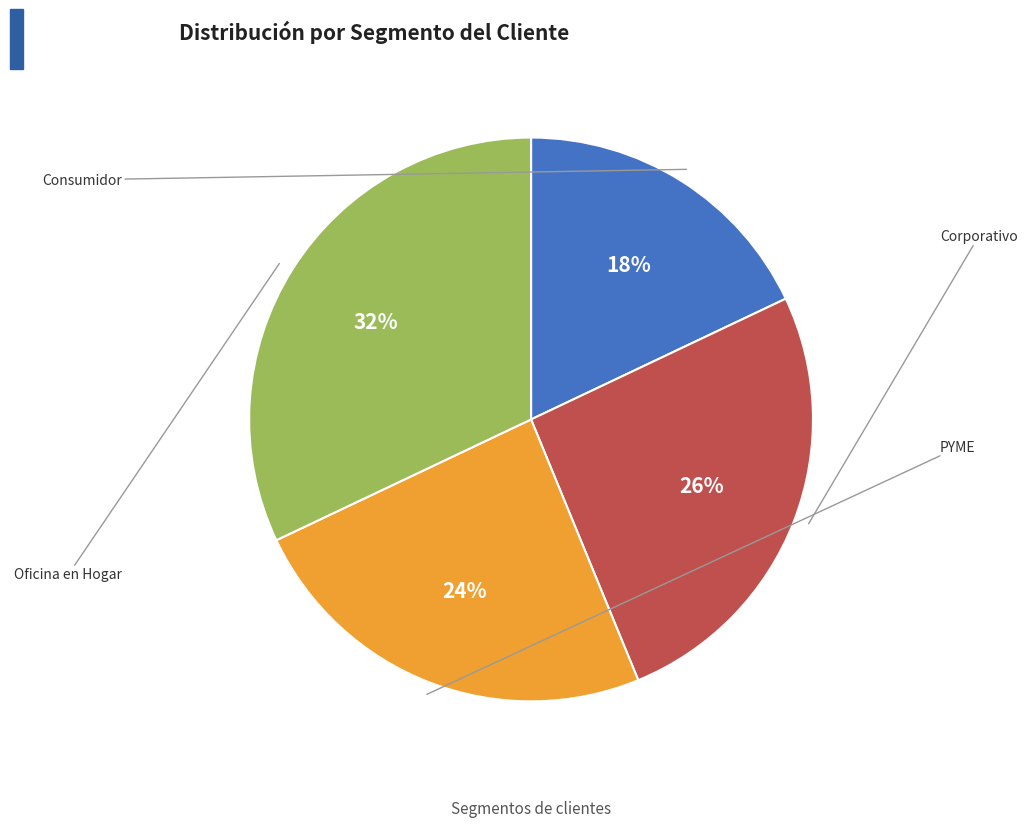

To the nearest percent, what is the difference between the largest and smallest slice percentages?

14%